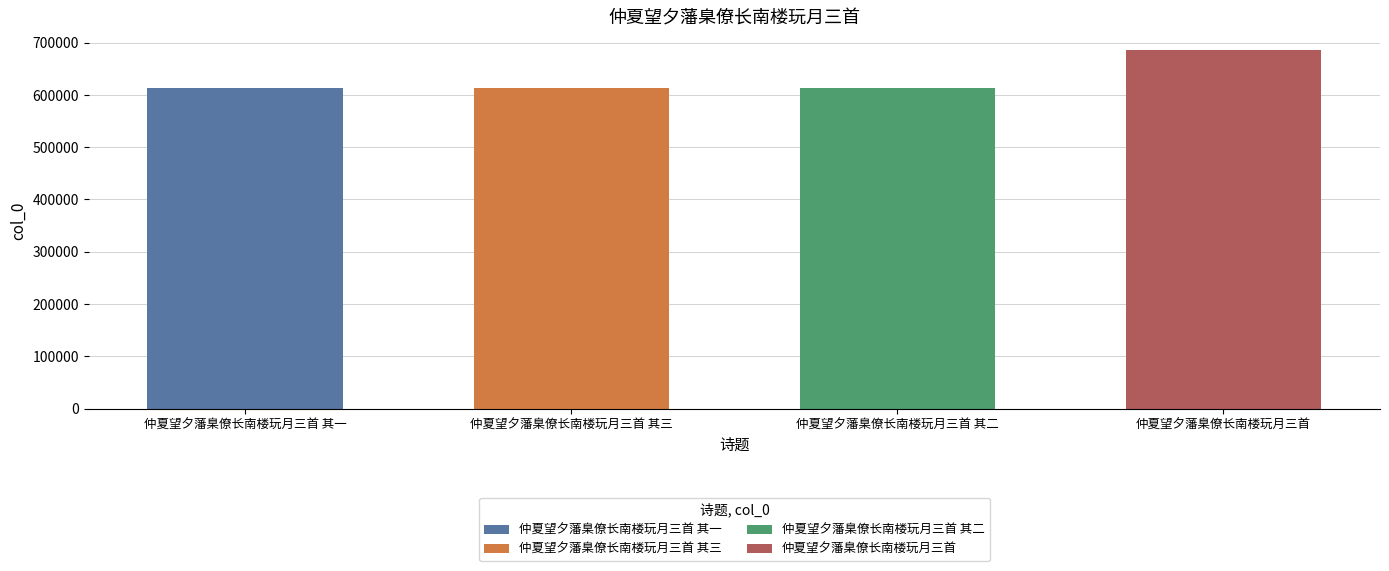

What position from the right is 仲夏望夕藩臬僚长南楼玩月三首 其二?

2